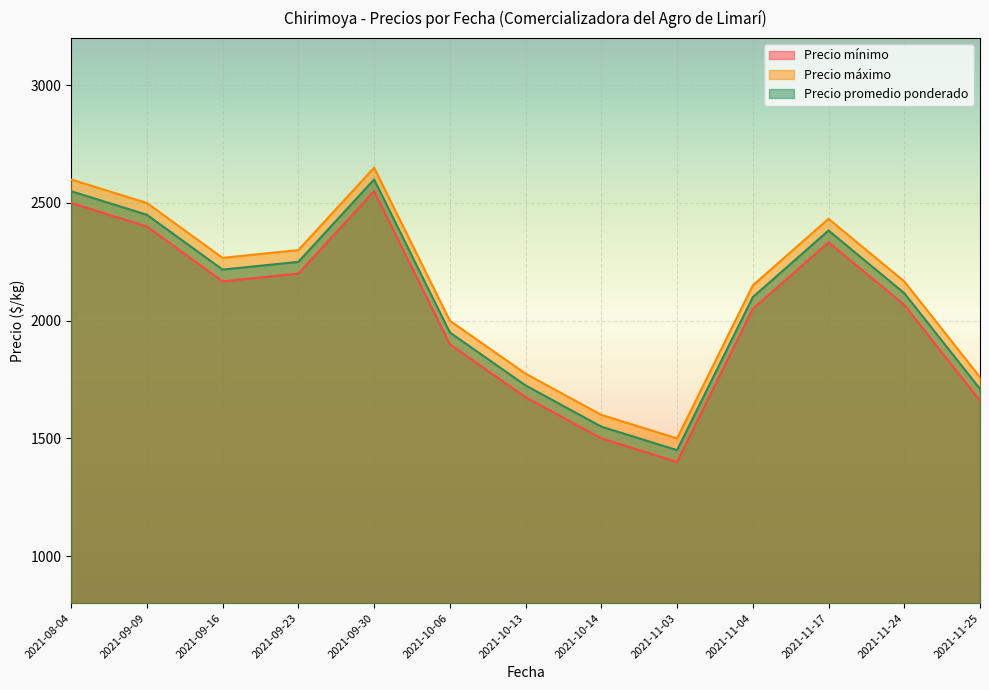

At which category is the sum across all series the highest?

2021-09-30